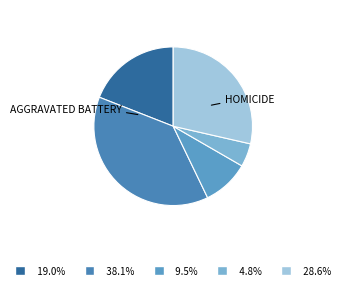

Count the number of slices in the pie.

5